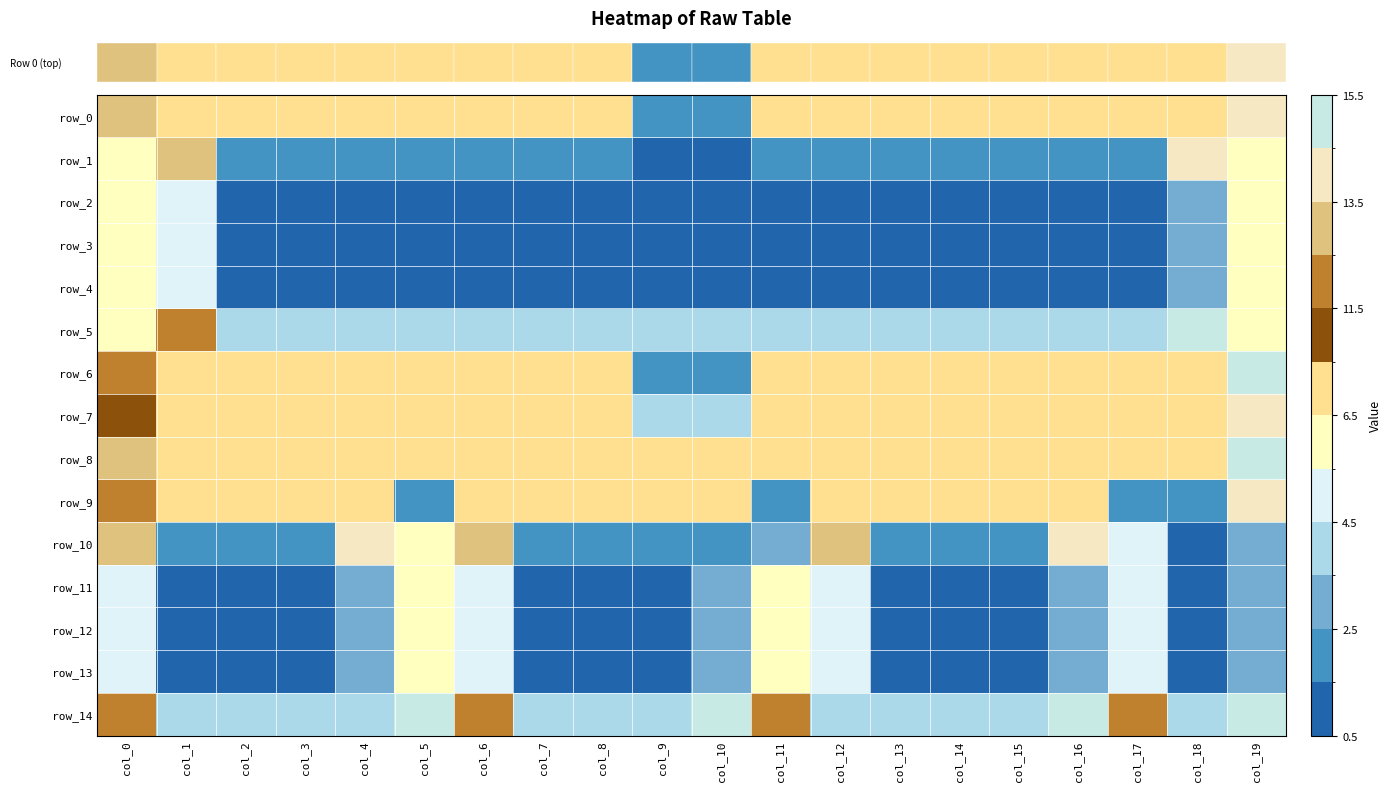

Reading left to right, extract all data points from this chart.

row_0: col_0=13	col_1=7	col_2=7	col_3=7	col_4=7	col_5=7	col_6=7	col_7=7	col_8=7	col_9=2	col_10=2	col_11=7	col_12=7	col_13=7	col_14=7	col_15=7	col_16=7	col_17=7	col_18=7	col_19=14
row_1: col_0=6	col_1=13	col_2=2	col_3=2	col_4=2	col_5=2	col_6=2	col_7=2	col_8=2	col_9=1	col_10=1	col_11=2	col_12=2	col_13=2	col_14=2	col_15=2	col_16=2	col_17=2	col_18=14	col_19=6
row_2: col_0=6	col_1=5	col_2=1	col_3=1	col_4=1	col_5=1	col_6=1	col_7=1	col_8=1	col_9=1	col_10=1	col_11=1	col_12=1	col_13=1	col_14=1	col_15=1	col_16=1	col_17=1	col_18=3	col_19=6
row_3: col_0=6	col_1=5	col_2=1	col_3=1	col_4=1	col_5=1	col_6=1	col_7=1	col_8=1	col_9=1	col_10=1	col_11=1	col_12=1	col_13=1	col_14=1	col_15=1	col_16=1	col_17=1	col_18=3	col_19=6
row_4: col_0=6	col_1=5	col_2=1	col_3=1	col_4=1	col_5=1	col_6=1	col_7=1	col_8=1	col_9=1	col_10=1	col_11=1	col_12=1	col_13=1	col_14=1	col_15=1	col_16=1	col_17=1	col_18=3	col_19=6
row_5: col_0=6	col_1=12	col_2=4	col_3=4	col_4=4	col_5=4	col_6=4	col_7=4	col_8=4	col_9=4	col_10=4	col_11=4	col_12=4	col_13=4	col_14=4	col_15=4	col_16=4	col_17=4	col_18=15	col_19=6
row_6: col_0=12	col_1=7	col_2=7	col_3=7	col_4=7	col_5=7	col_6=7	col_7=7	col_8=7	col_9=2	col_10=2	col_11=7	col_12=7	col_13=7	col_14=7	col_15=7	col_16=7	col_17=7	col_18=7	col_19=15
row_7: col_0=9	col_1=7	col_2=7	col_3=7	col_4=7	col_5=7	col_6=7	col_7=7	col_8=7	col_9=4	col_10=4	col_11=7	col_12=7	col_13=7	col_14=7	col_15=7	col_16=7	col_17=7	col_18=7	col_19=14
row_8: col_0=13	col_1=7	col_2=7	col_3=7	col_4=7	col_5=7	col_6=7	col_7=7	col_8=7	col_9=7	col_10=7	col_11=7	col_12=7	col_13=7	col_14=7	col_15=7	col_16=7	col_17=7	col_18=7	col_19=15
row_9: col_0=12	col_1=7	col_2=7	col_3=7	col_4=7	col_5=2	col_6=7	col_7=7	col_8=7	col_9=7	col_10=7	col_11=2	col_12=7	col_13=7	col_14=7	col_15=7	col_16=7	col_17=2	col_18=2	col_19=14
row_10: col_0=13	col_1=2	col_2=2	col_3=2	col_4=14	col_5=6	col_6=13	col_7=2	col_8=2	col_9=2	col_10=2	col_11=3	col_12=13	col_13=2	col_14=2	col_15=2	col_16=14	col_17=5	col_18=1	col_19=3
row_11: col_0=5	col_1=1	col_2=1	col_3=1	col_4=3	col_5=6	col_6=5	col_7=1	col_8=1	col_9=1	col_10=3	col_11=6	col_12=5	col_13=1	col_14=1	col_15=1	col_16=3	col_17=5	col_18=1	col_19=3
row_12: col_0=5	col_1=1	col_2=1	col_3=1	col_4=3	col_5=6	col_6=5	col_7=1	col_8=1	col_9=1	col_10=3	col_11=6	col_12=5	col_13=1	col_14=1	col_15=1	col_16=3	col_17=5	col_18=1	col_19=3
row_13: col_0=5	col_1=1	col_2=1	col_3=1	col_4=3	col_5=6	col_6=5	col_7=1	col_8=1	col_9=1	col_10=3	col_11=6	col_12=5	col_13=1	col_14=1	col_15=1	col_16=3	col_17=5	col_18=1	col_19=3
row_14: col_0=12	col_1=4	col_2=4	col_3=4	col_4=4	col_5=15	col_6=12	col_7=4	col_8=4	col_9=4	col_10=15	col_11=12	col_12=4	col_13=4	col_14=4	col_15=4	col_16=15	col_17=12	col_18=4	col_19=15